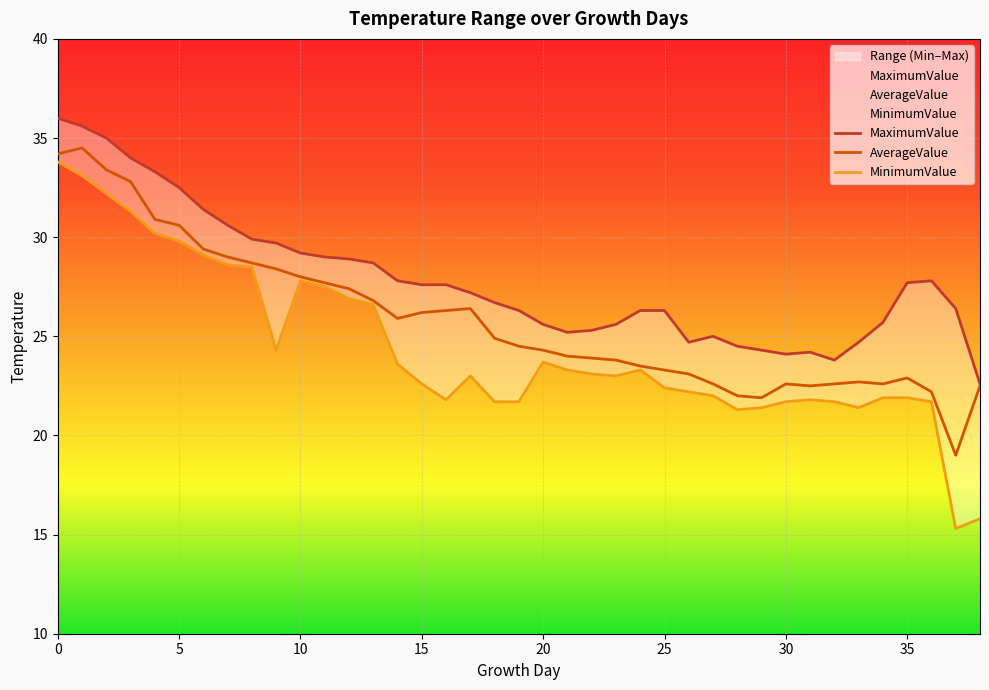

True or false: MaximumValue and AverageValue intersect in this chart.

False